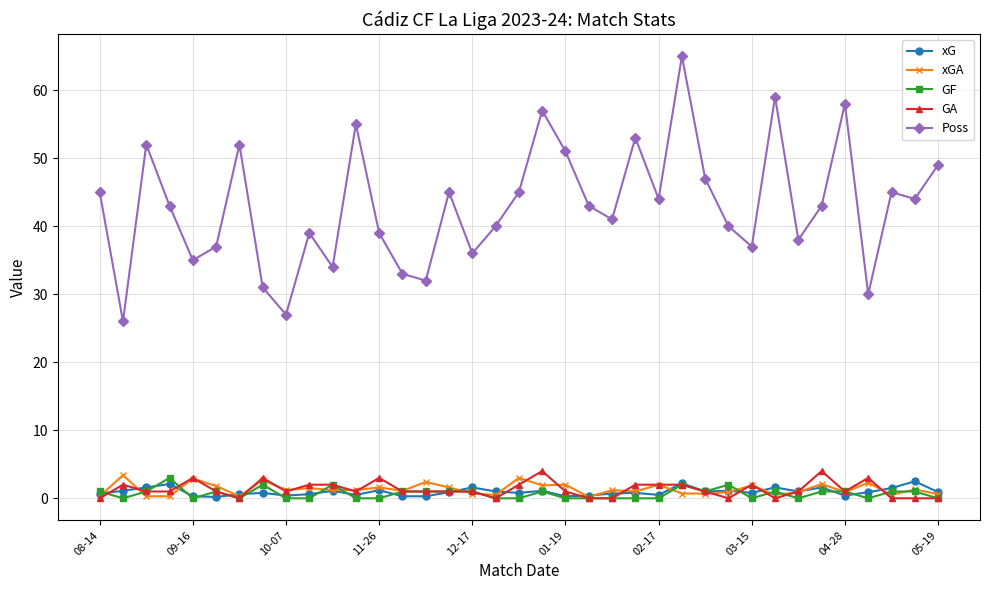

True or false: Poss and xG intersect in this chart.

False